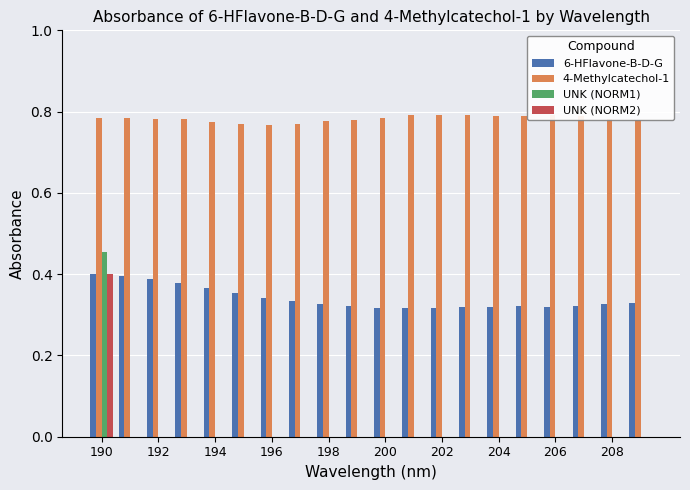

Which series has the largest total across all categories?

4-Methylcatechol-1